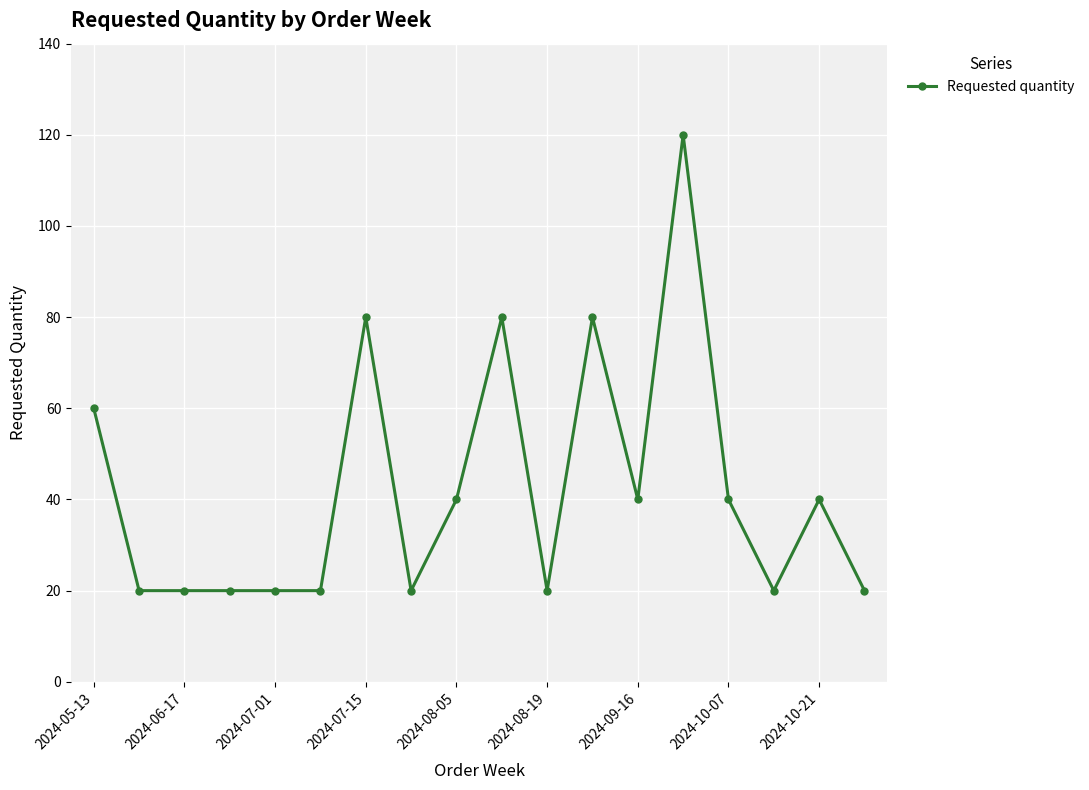

Reading left to right, transcribe all the data shown in this chart.

60	20	20	20	20	20	80	20	40	80	20	80	40	120	40	20	40	20